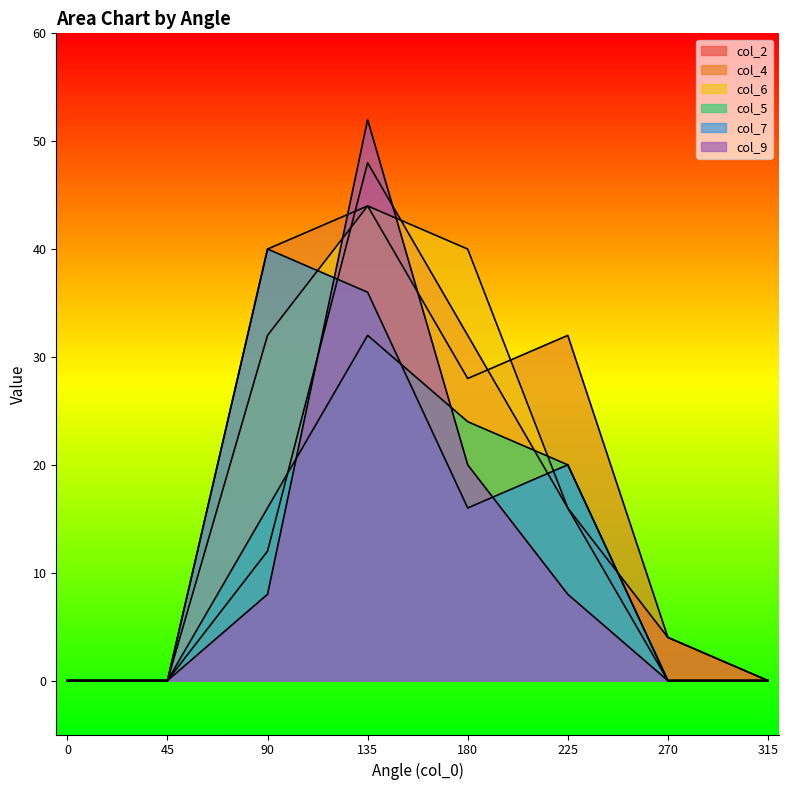

How many lines are shown in the chart?

6